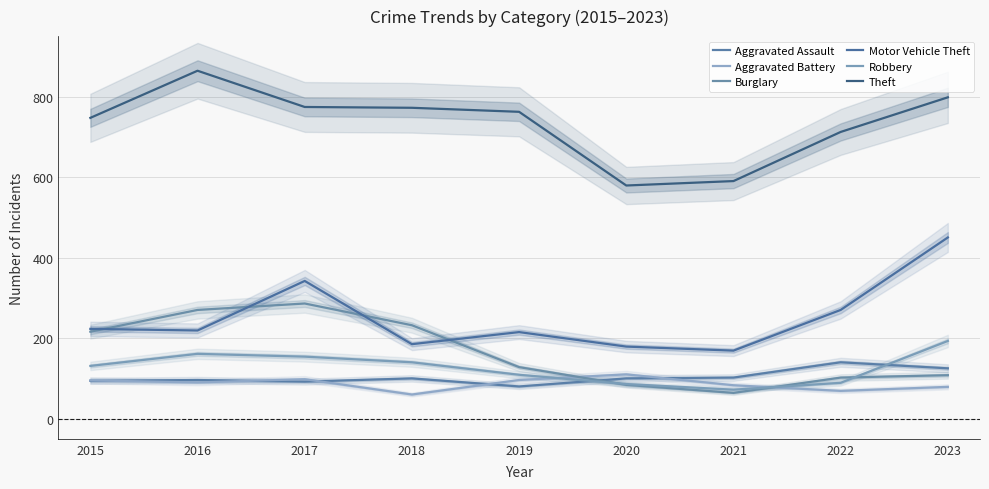

Is it true that Aggravated Assault equals 140 at 2015?

False